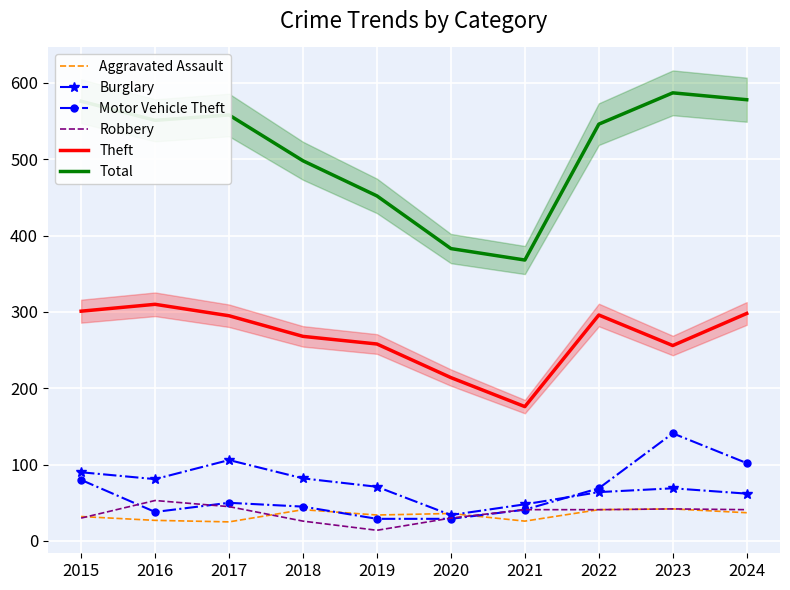

True or false: Total has a value of 780 at 2019.

False